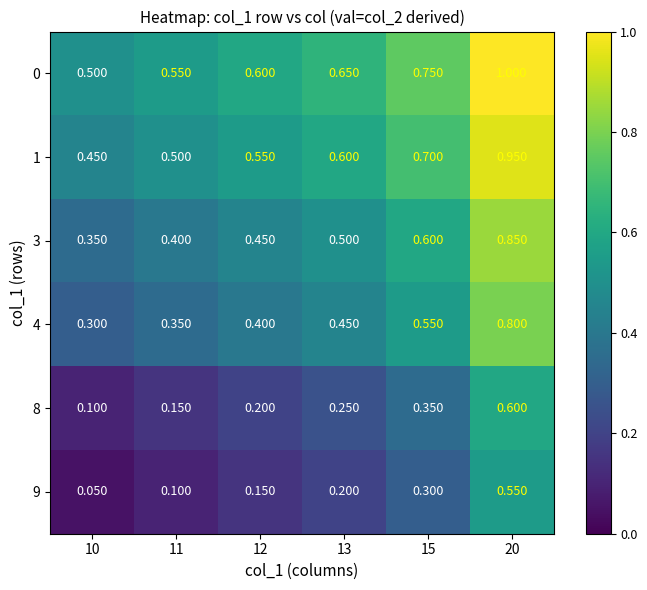

Is the value of 0 at 10 greater than the value of 8 at 12?

Yes